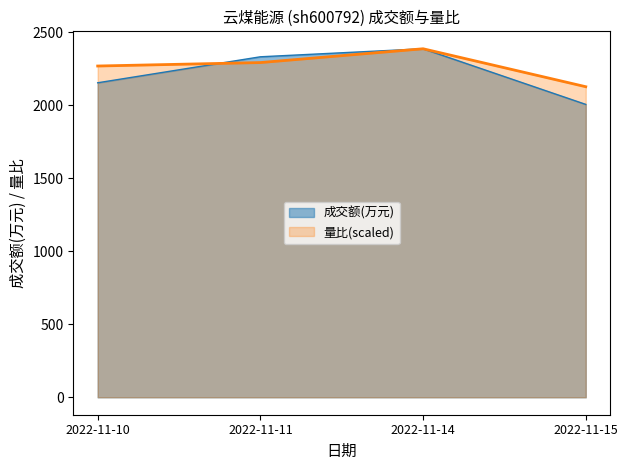

What are all the series names shown in the legend?

成交额(万元), 量比(scaled)